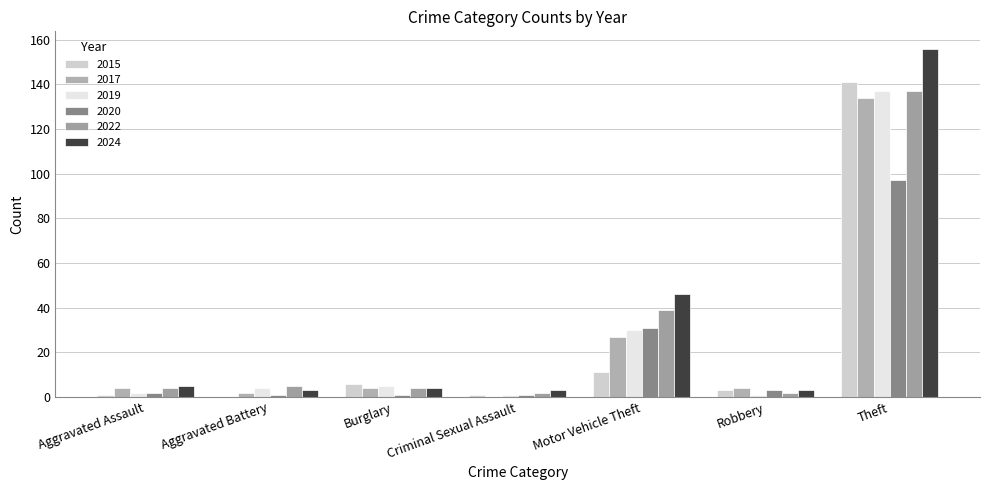

List the series in order of their peak value, lowest first.

2020, 2017, 2019, 2022, 2015, 2024